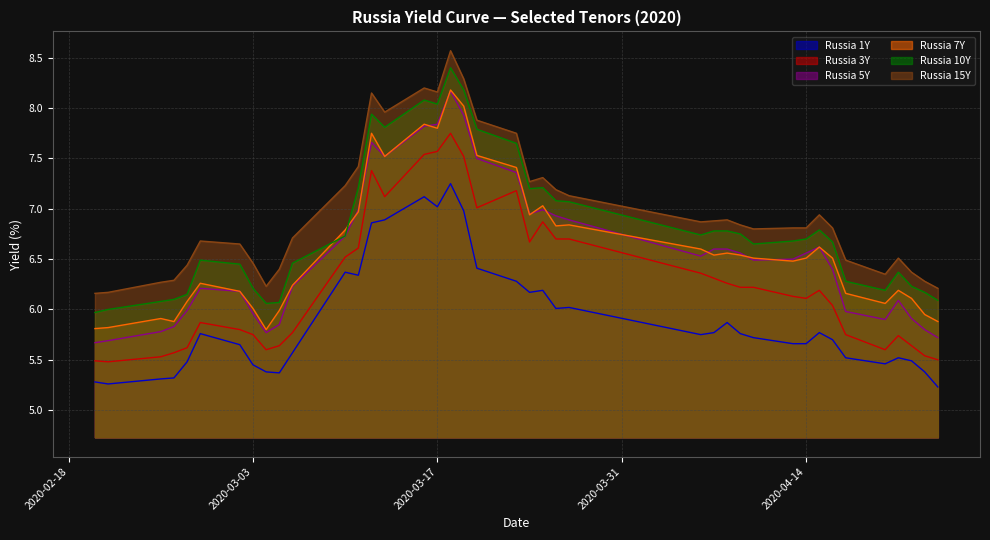

The value of Russia 3Y at 2020-03-19 is 3.3. True or false?

False